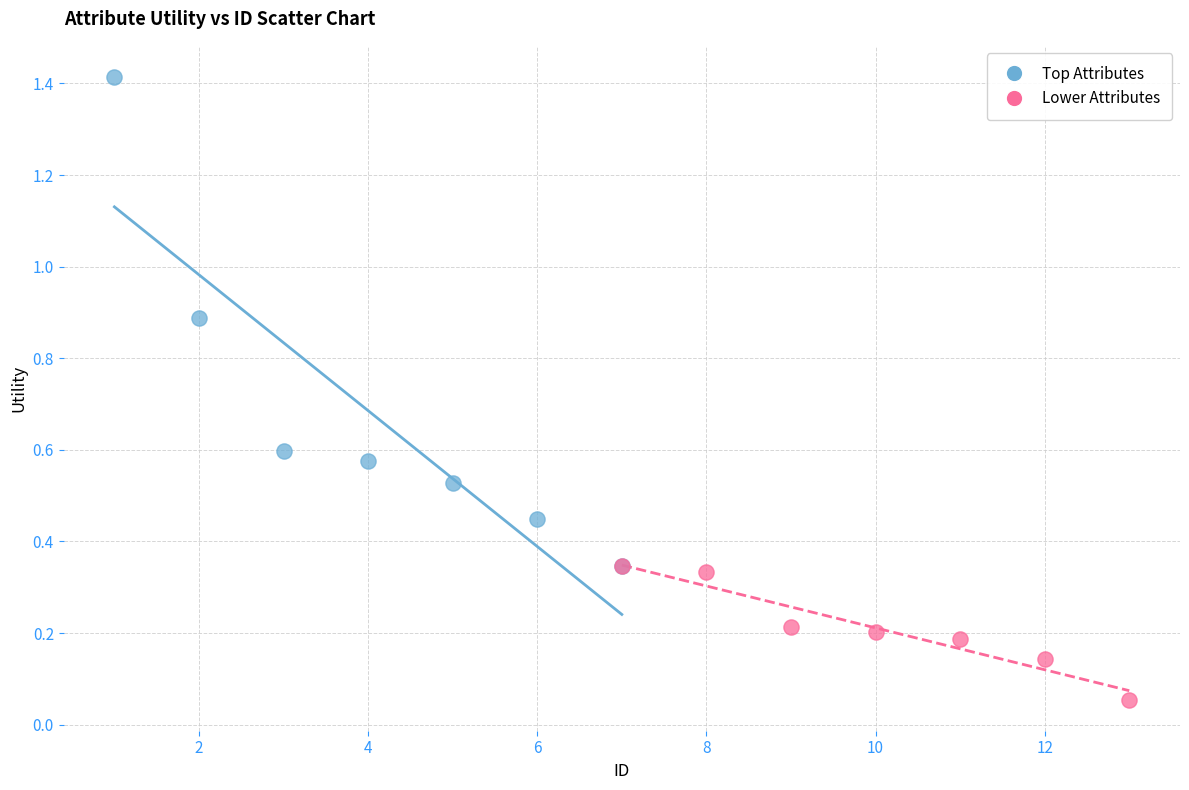

Which series reaches the minimum Y coordinate?

Lower Attributes